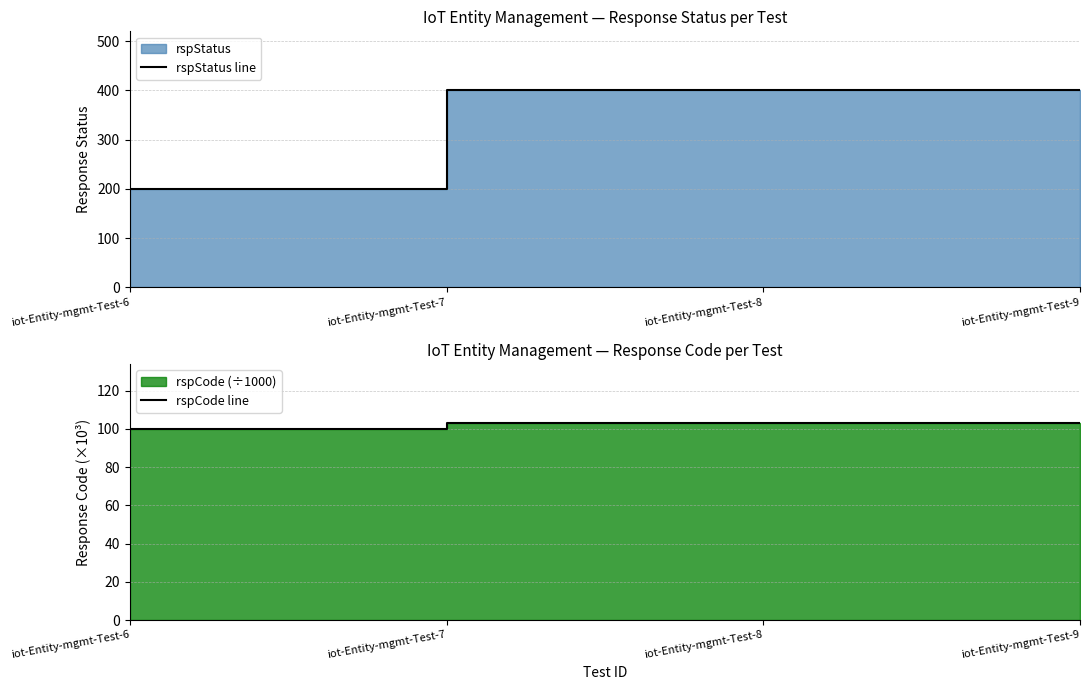

What is the value of the rspStatus line point at the 1st from the left?

200